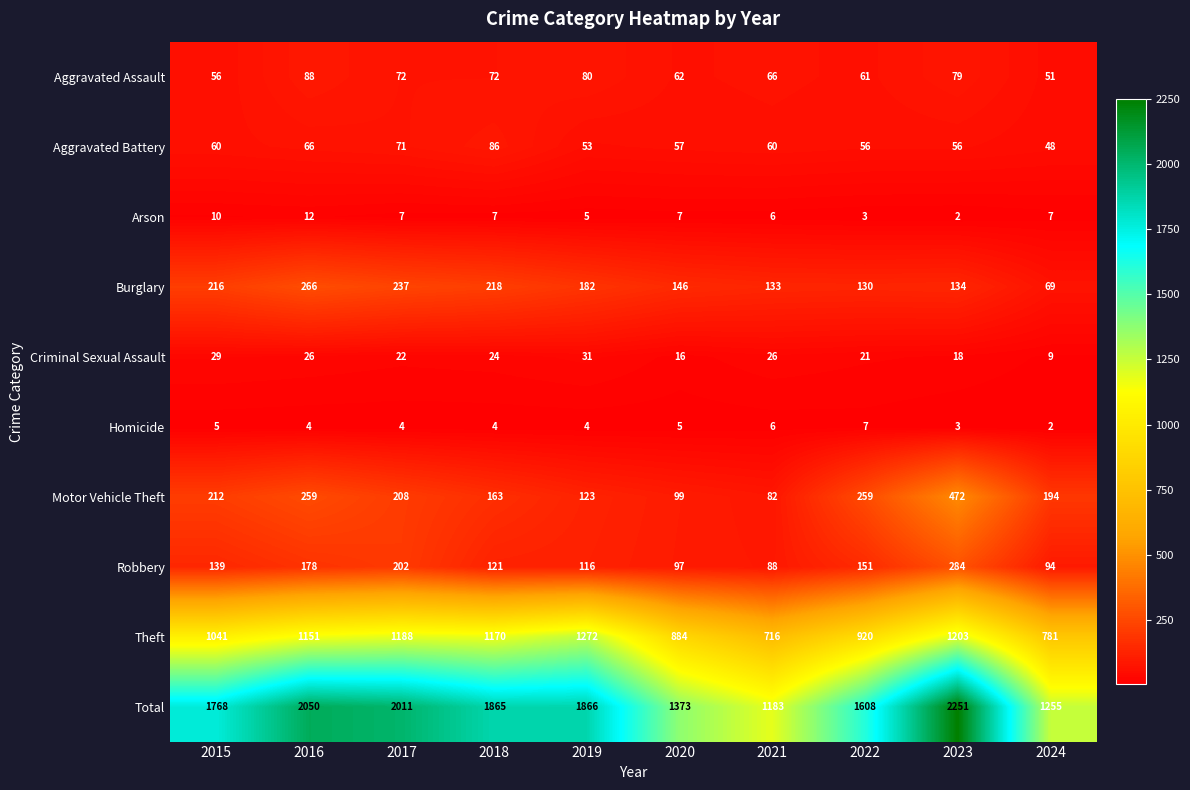

At 2017, list the series in order from smallest to largest.

Homicide, Arson, Criminal Sexual Assault, Aggravated Battery, Aggravated Assault, Robbery, Motor Vehicle Theft, Burglary, Theft, Total